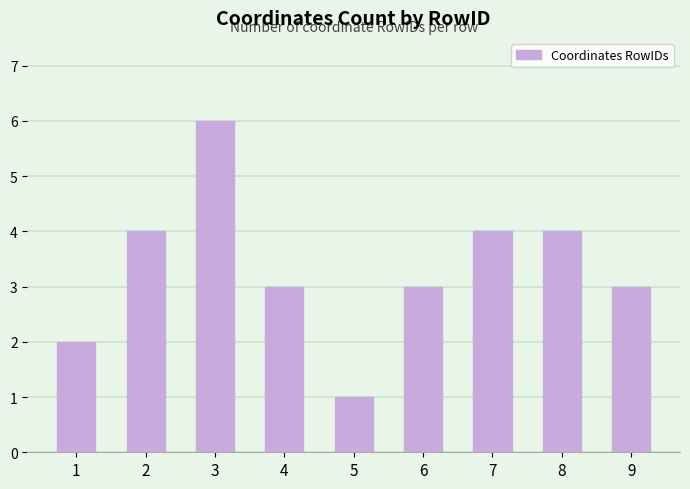

At which category does the chart reach its peak across all series?

3